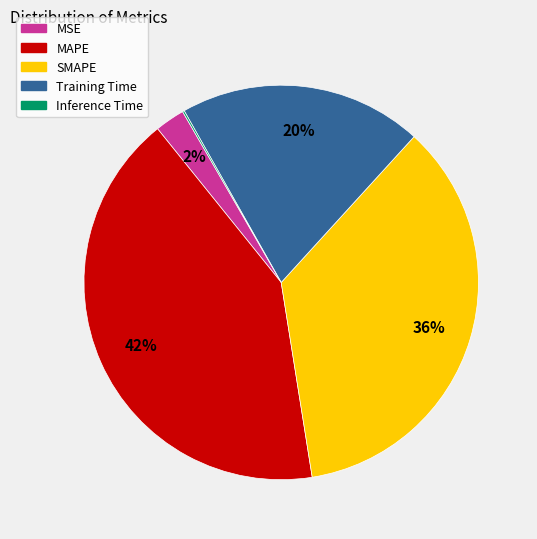

What is the largest slice in the pie chart?

MAPE